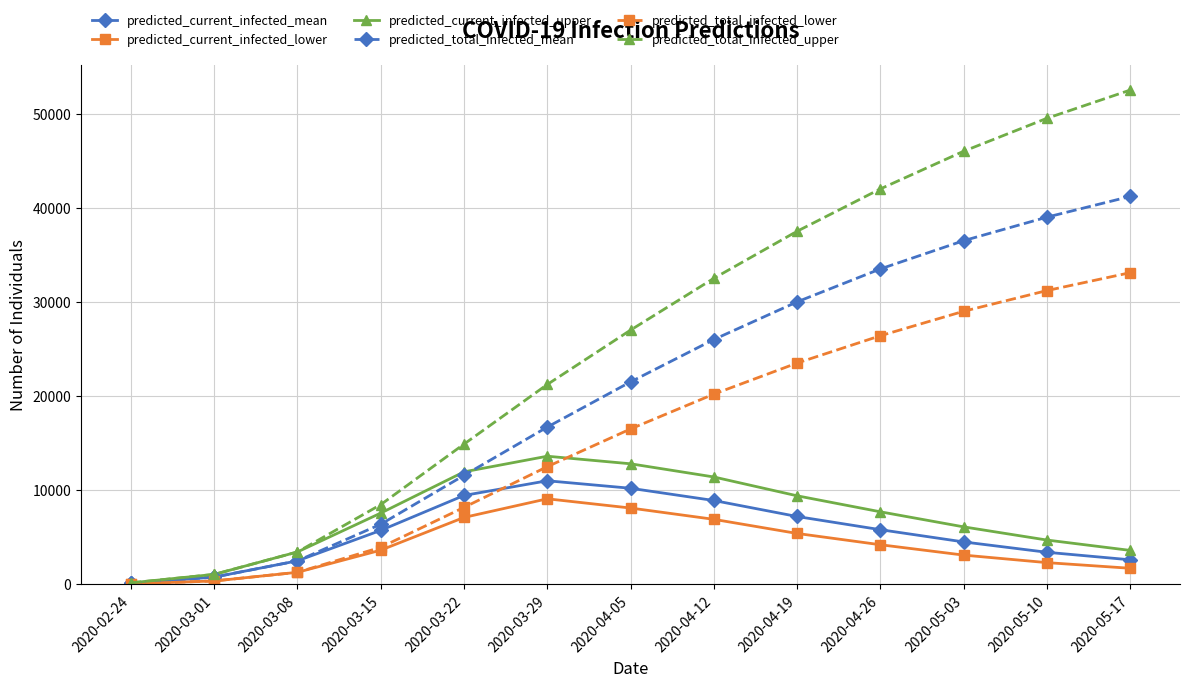

List the labels in order of predicted_total_infected_upper value, smallest first.

2020-02-24, 2020-03-01, 2020-03-08, 2020-03-15, 2020-03-22, 2020-03-29, 2020-04-05, 2020-04-12, 2020-04-19, 2020-04-26, 2020-05-03, 2020-05-10, 2020-05-17